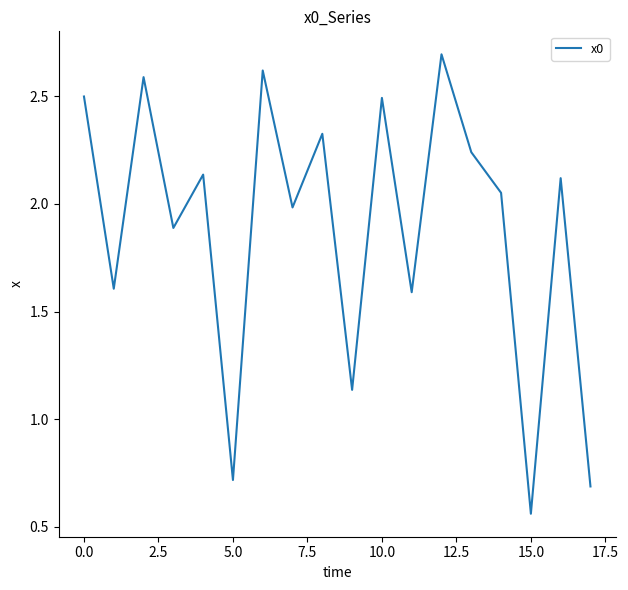

What is the maximum value shown in the chart?

2.7